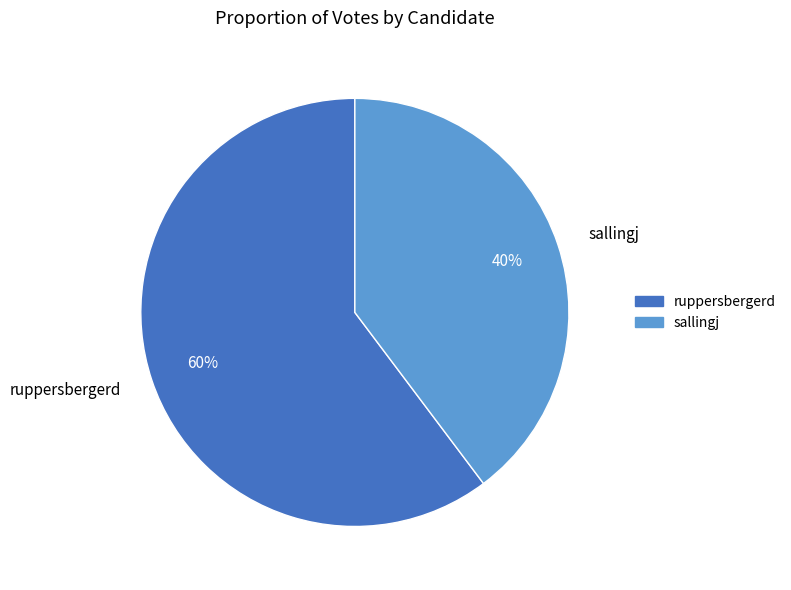

Does ruppersbergerd represent more than half of the total?

Yes